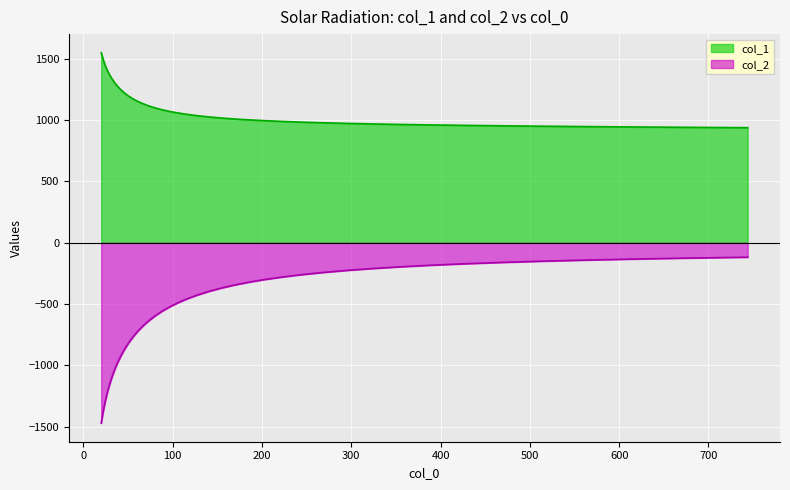

Reading right to left, what are all the values shown in this chart?

col_1: 938.7	941.6	944.6	947.6	950.9	954.2	957.7	961.4	965.3	969.5	973.9	978.8	984.0	989.7	995.8	1002.7	1010.0	1018.1	1026.9	1036.5	1047.1	1058.6	1071.3	1085.0	1100.0	1116.4	1134.1	1153.4	1174.3	1196.9	1221.4	1247.7	1276.2	1306.8	1339.7	1374.1	1412.4	1454.0	1499.5	1550.8
col_2: -117.6	-124.7	-132.5	-141.0	-150.3	-160.4	-171.4	-183.3	-196.4	-210.5	-225.7	-242.2	-260.0	-279.1	-299.7	-321.7	-345.3	-370.5	-397.3	-425.9	-456.2	-488.3	-522.2	-558.0	-595.9	-635.8	-677.8	-722.1	-768.7	-817.6	-869.2	-922.5	-978.8	-1037.8	-1099.4	-1164.7	-1233.6	-1307.3	-1384.9	-1471.6